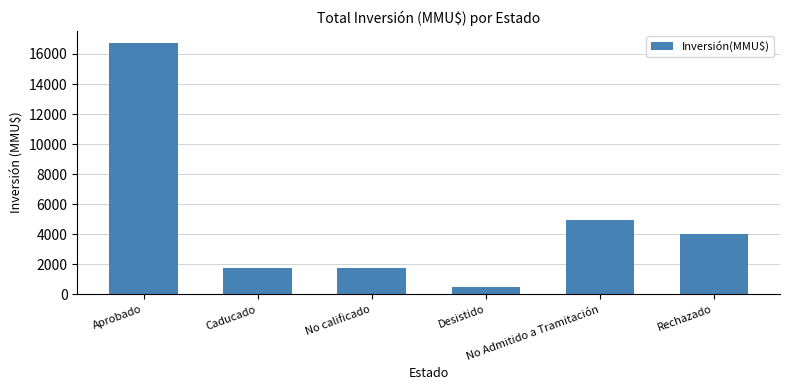

The chart shows a value of 1750 at No calificado. True or false?

True